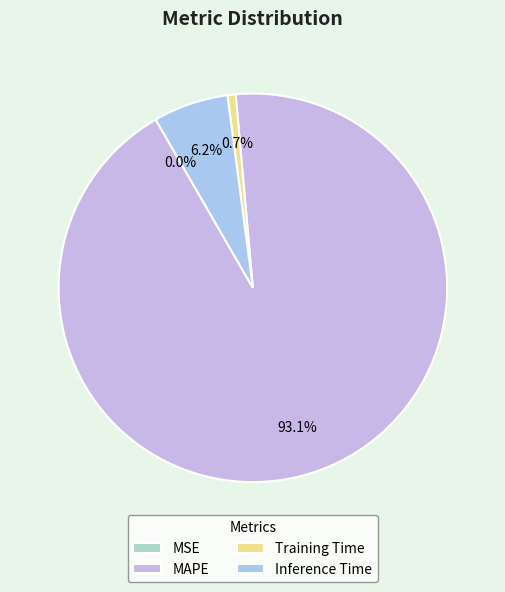

The Training Time slice represents 12% of the pie. True or false?

False